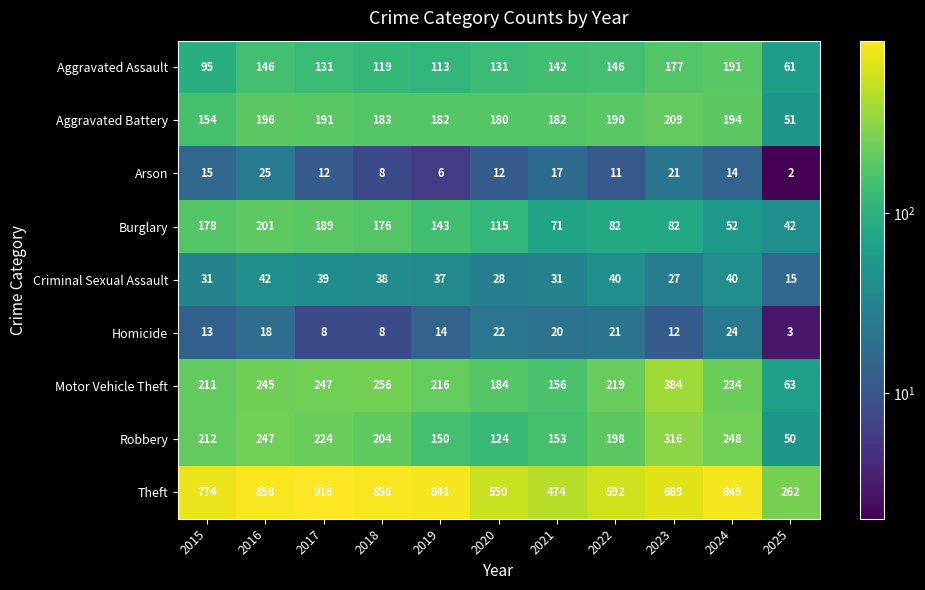

True or false: Aggravated Assault has a value of 191 at 2024.

True